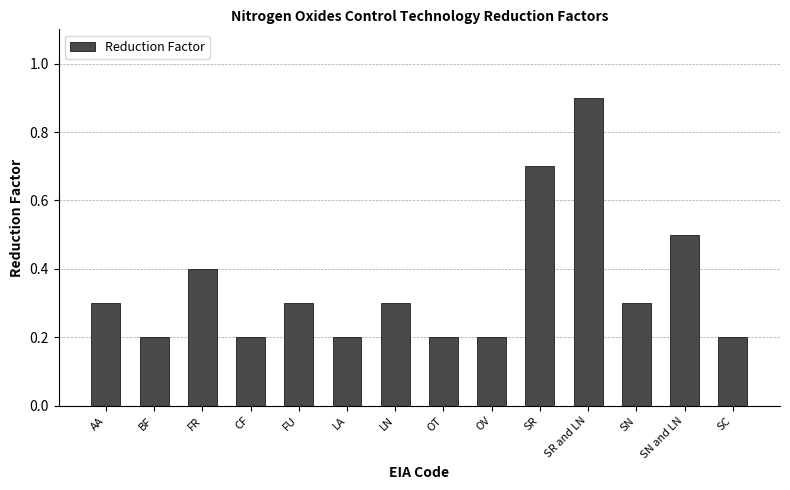

What is the minimum value shown in the chart?

0.2